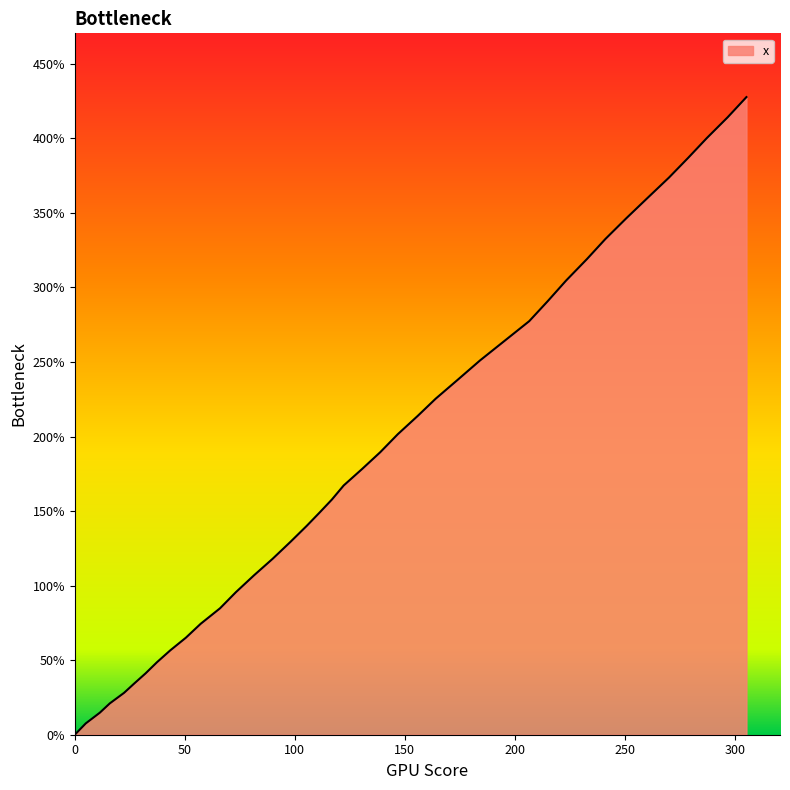

What is the sum of all values?

7536.0